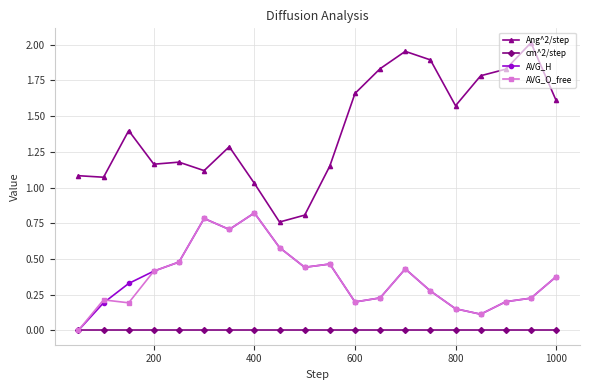

True or false: Ang^2/step and AVG_O_free intersect in this chart.

False